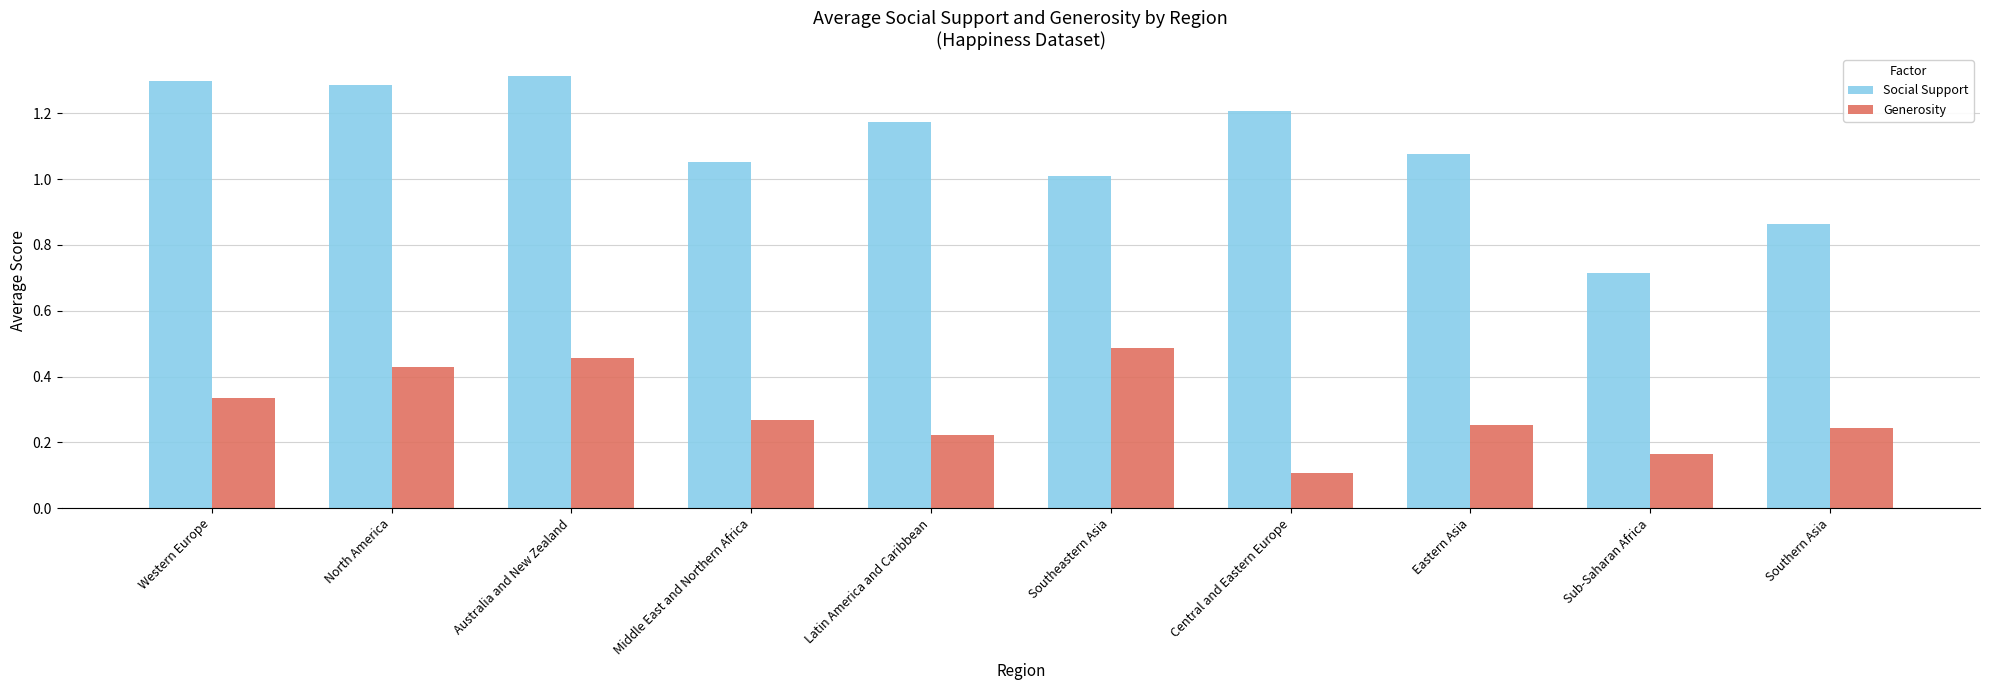

List the series in order of their peak value, highest first.

Social Support, Generosity